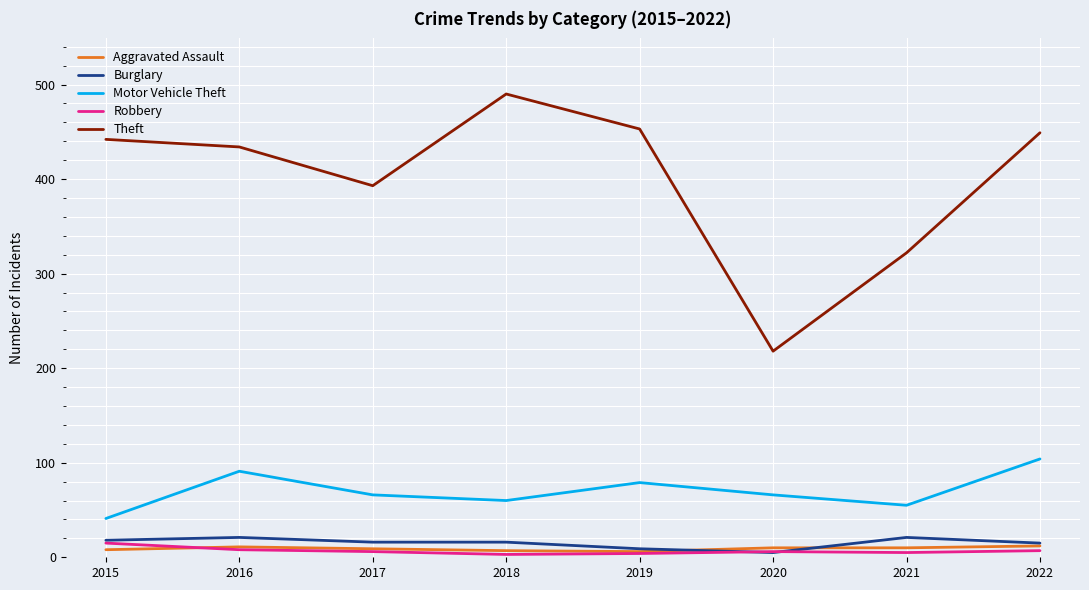

What is the total value across all series at 2022?

587